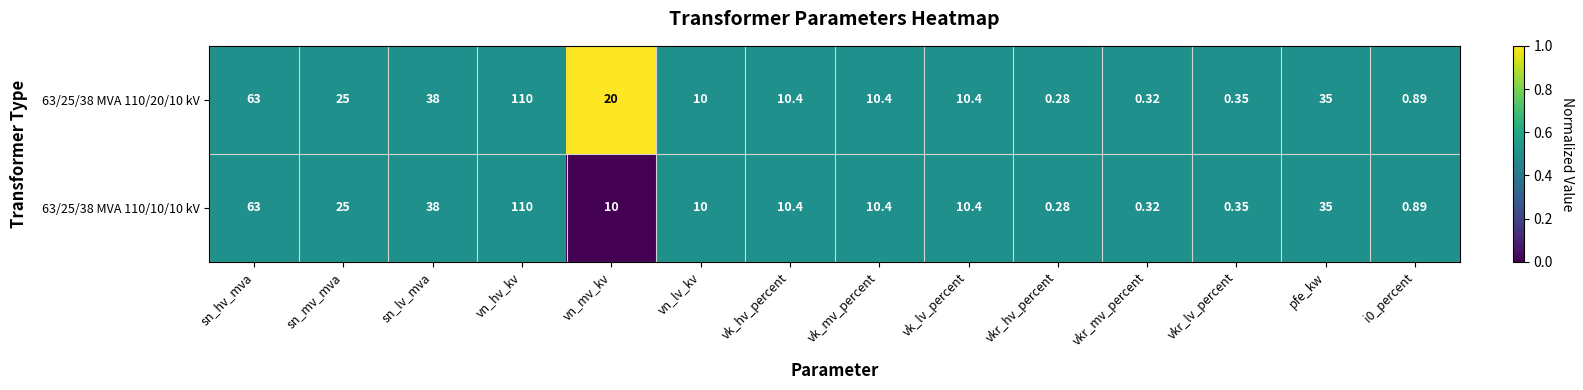

Is the value of 63/25/38 MVA 110/10/10 kV at vkr_mv_percent greater than the value of 63/25/38 MVA 110/20/10 kV at sn_hv_mva?

No